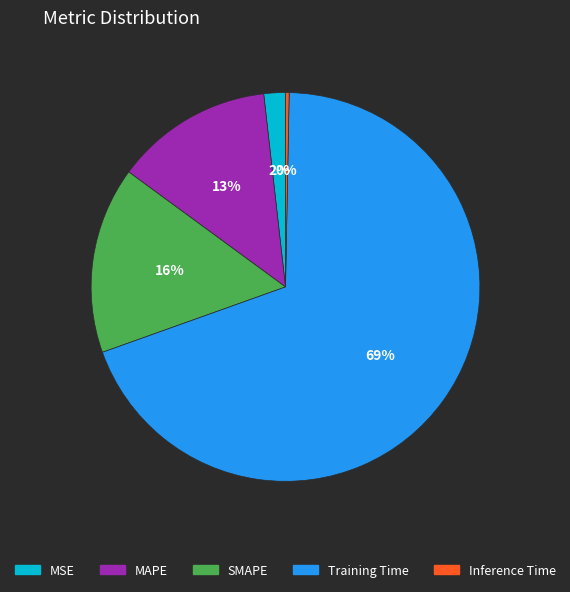

How many slices are in this pie chart?

5